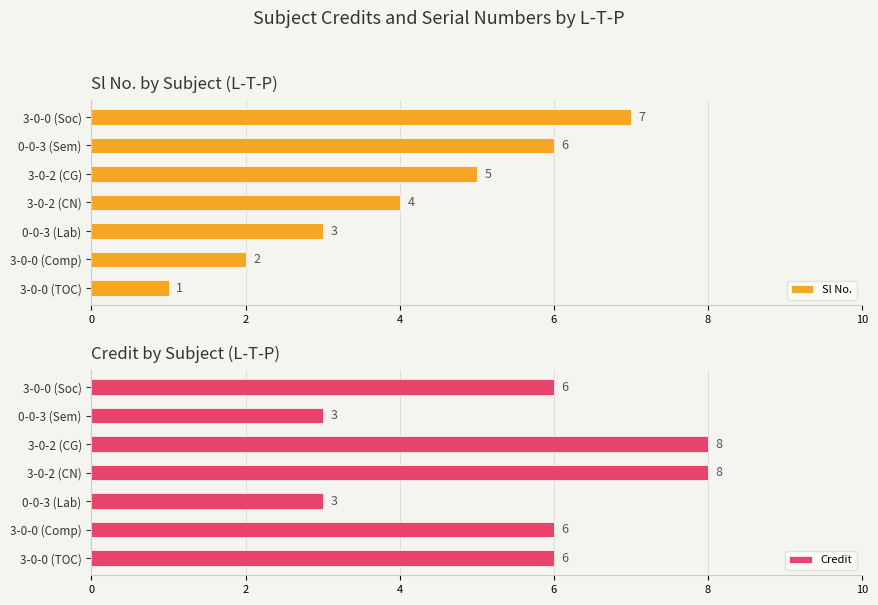

How many groups of bars are there?

7